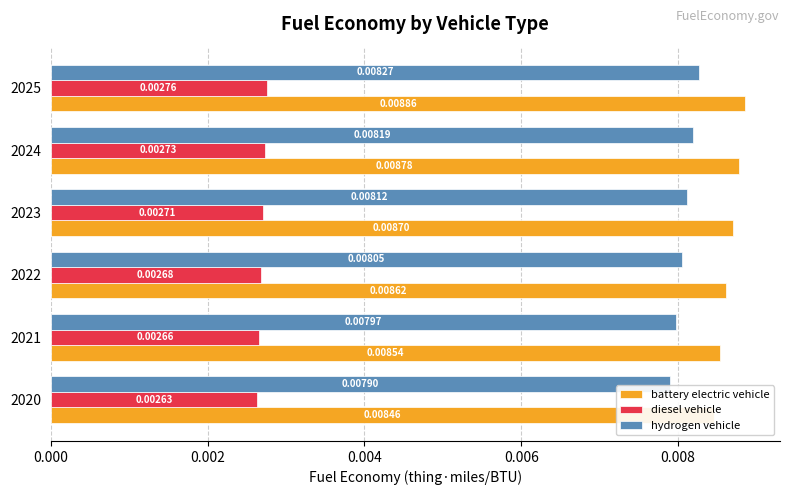

At how many categories does at least one series exceed 0?

6